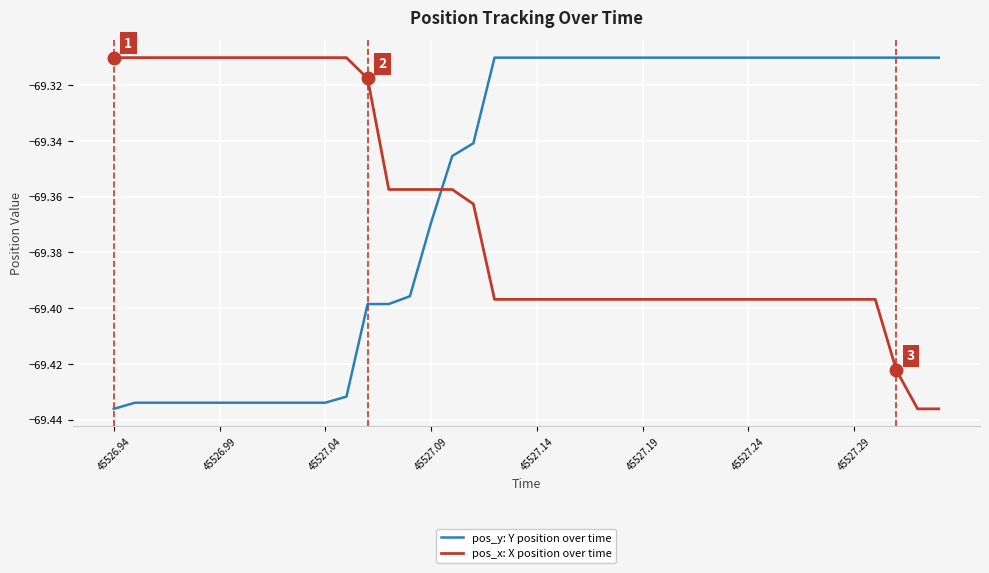

List the series in order of their overall mean, highest first.

pos_y: Y position over time, pos_x: X position over time